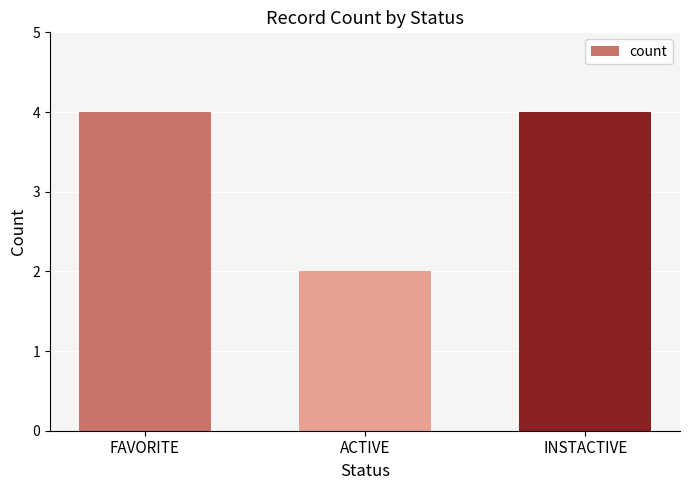

Reading left to right, what are all the values shown in this chart?

4	2	4